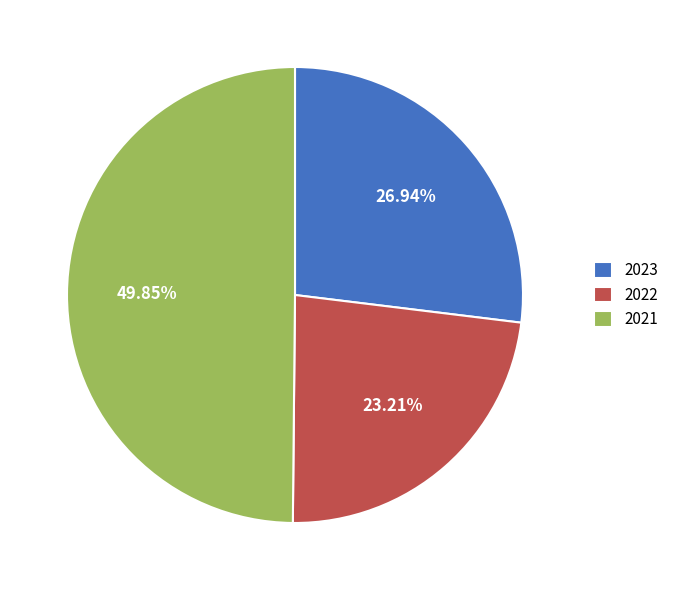

True or false: 2021 accounts for 37% of the total.

False